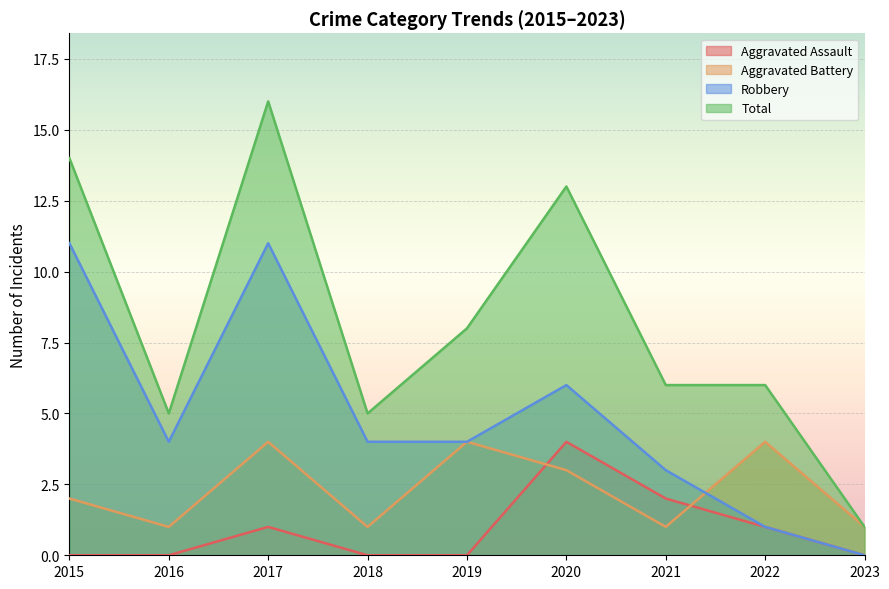

At which category is the sum across all series the highest?

2017